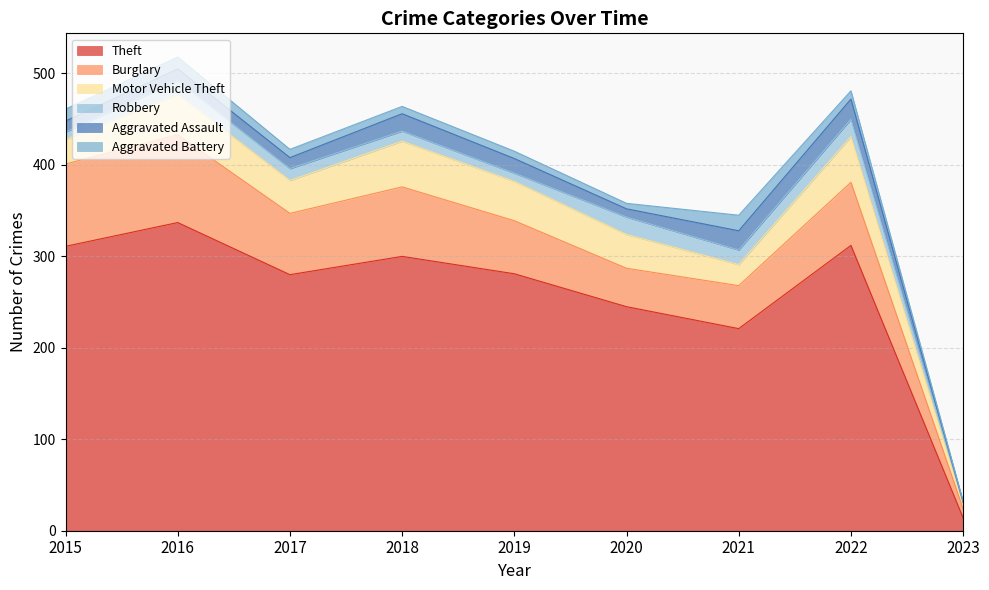

Rank the series by their maximum value, from lowest to highest.

Aggravated Battery, Robbery, Aggravated Assault, Motor Vehicle Theft, Burglary, Theft